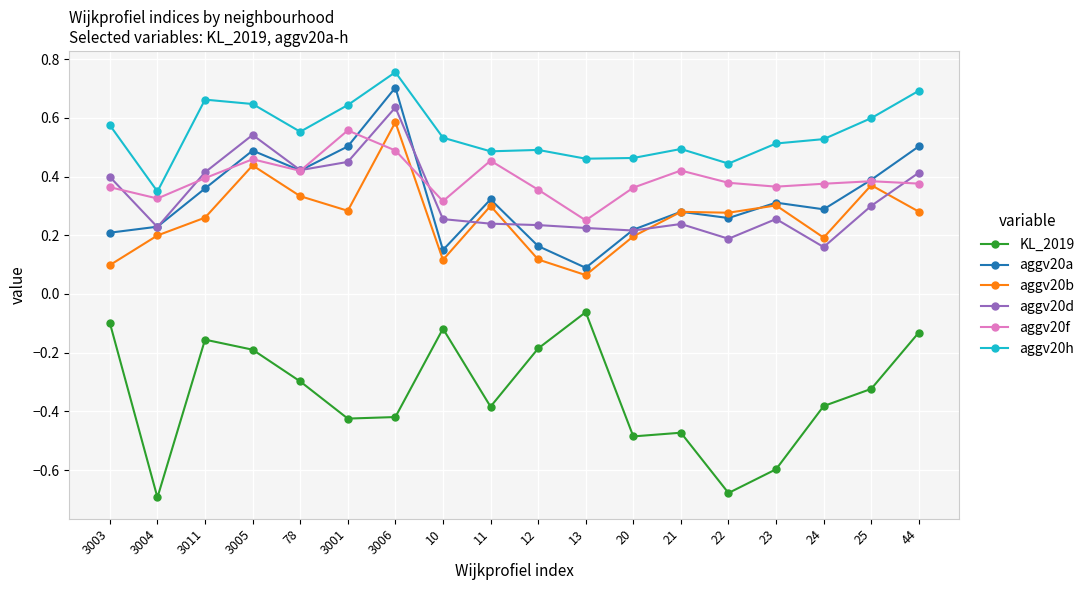

At which category does the chart reach its peak across all series?

3006